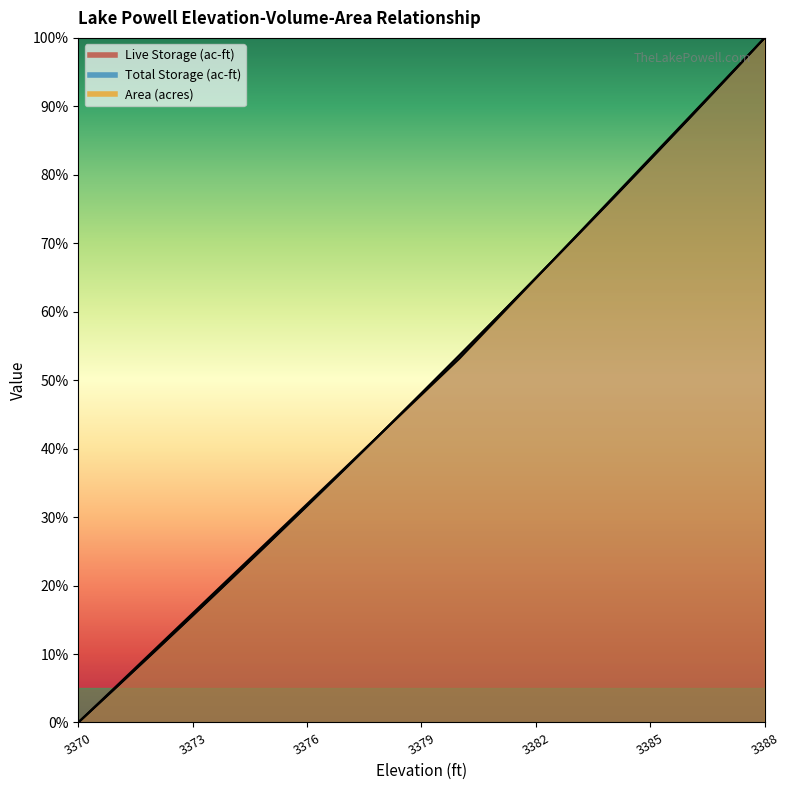

Is it true that Total Storage (ac-ft) equals 16.0 at 3373?

True